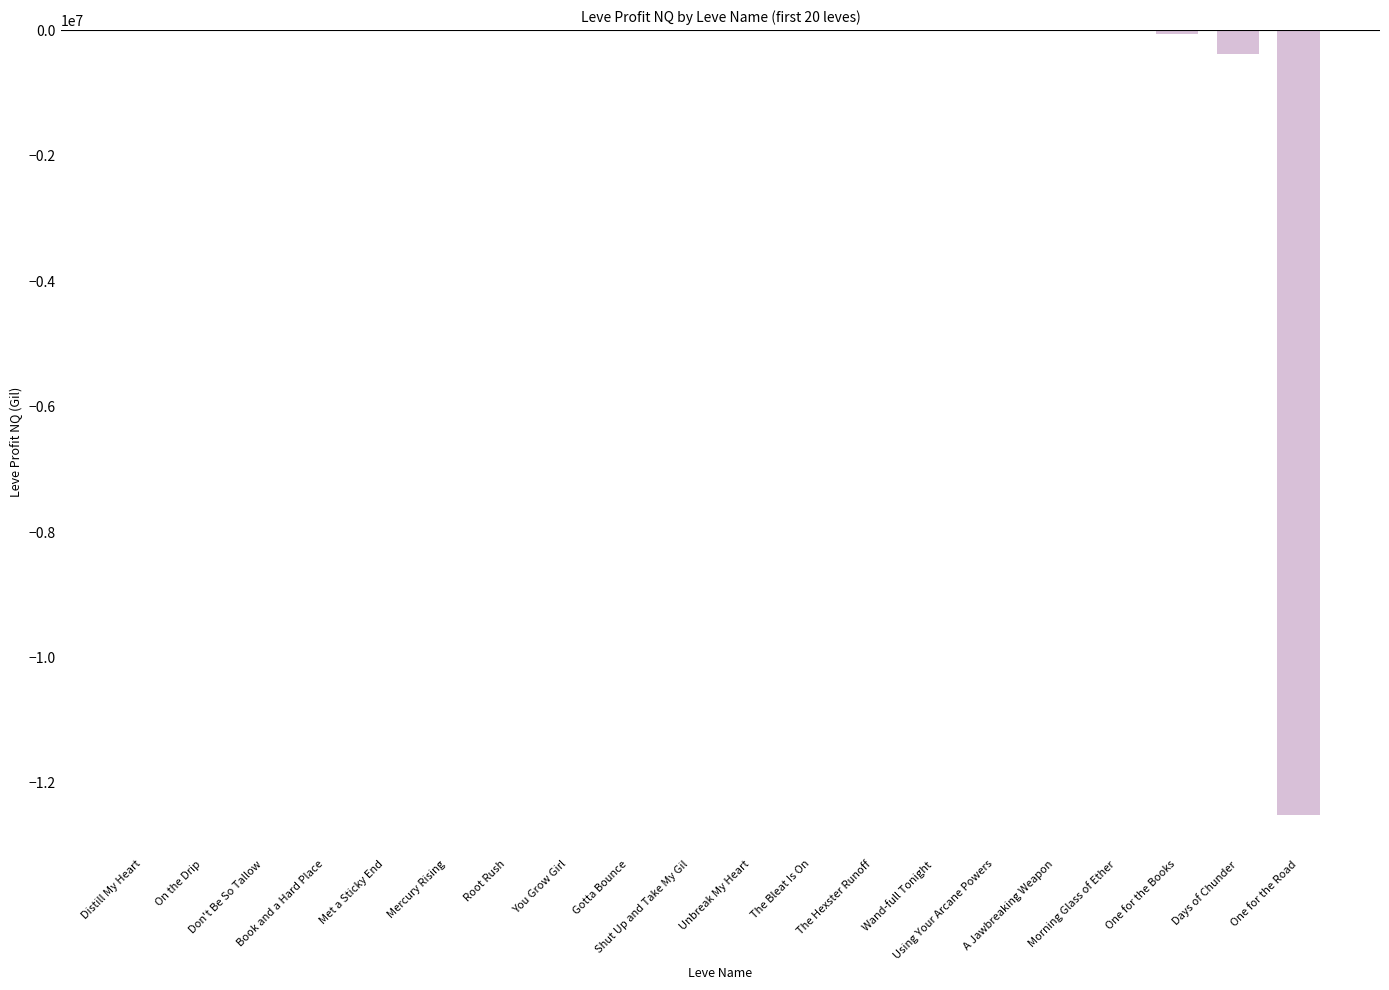

What value does the data have at Days of Chunder?

-375073.2